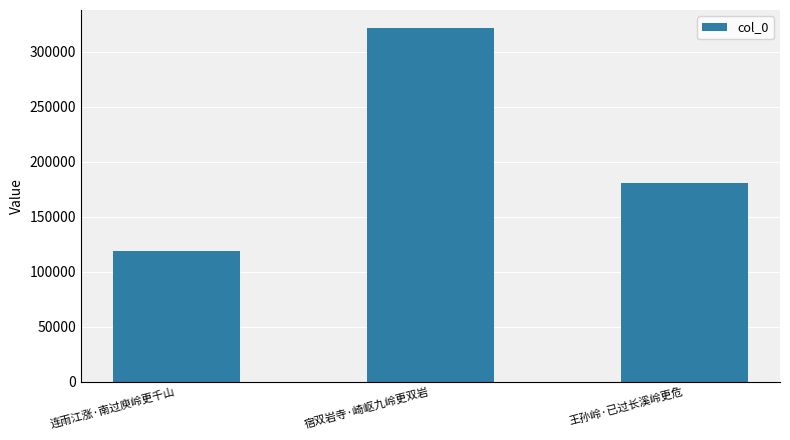

What value does the data have at 连雨江涨·南过庾岭更千山, to the nearest 10?

118980